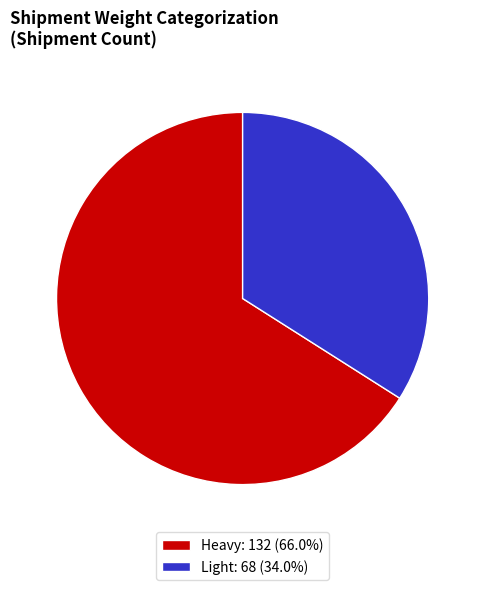

Which slice represents more than half of the pie?

Heavy